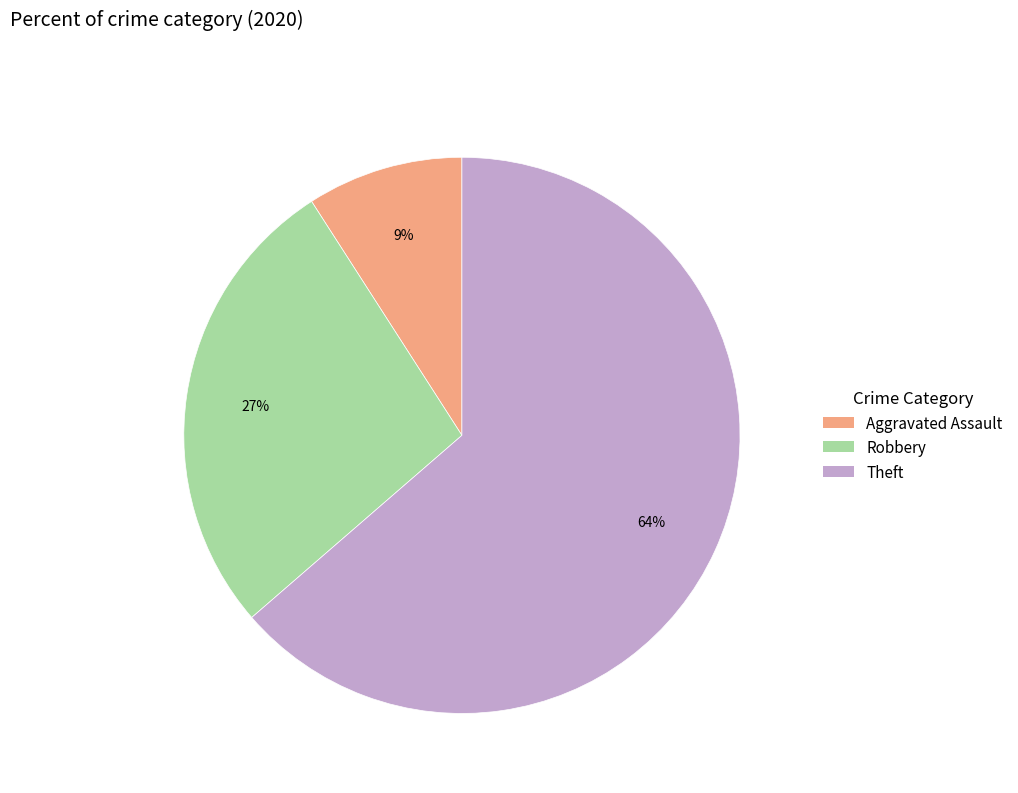

To the nearest percent, what is the difference between the largest and smallest slice percentages?

55%